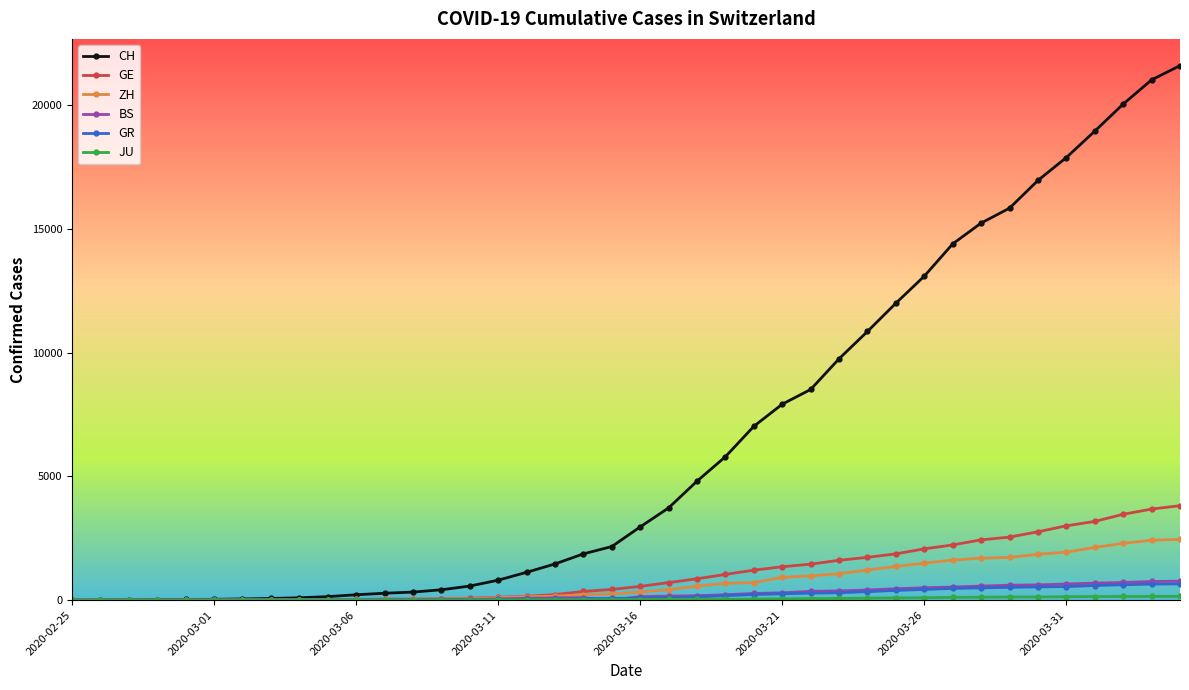

What is the value of the GR point at the 33rd from the left?

495